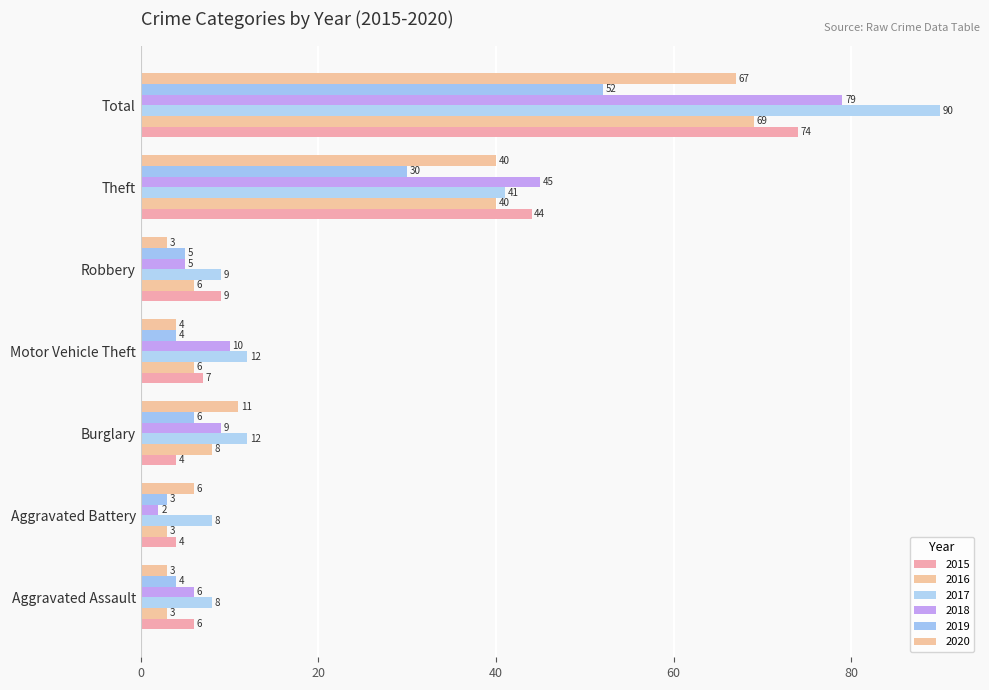

What is the difference between the highest and lowest values at Theft?

15